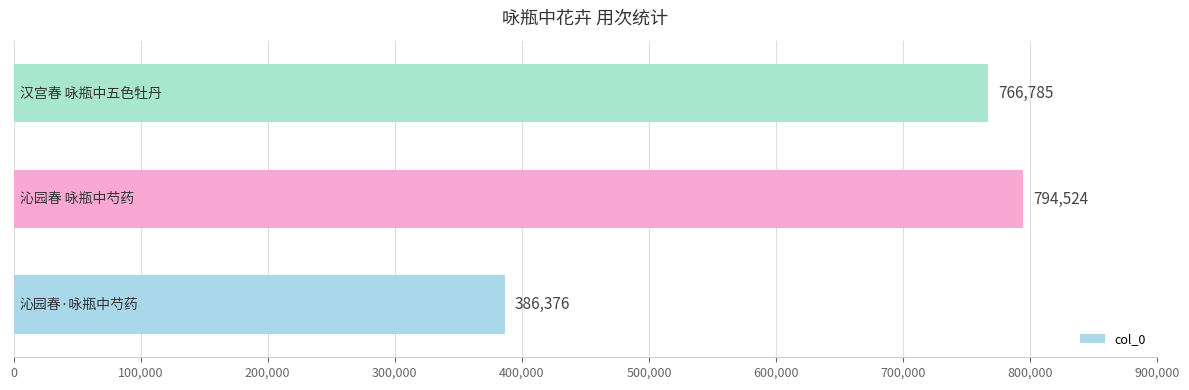

What is the average value?

649228